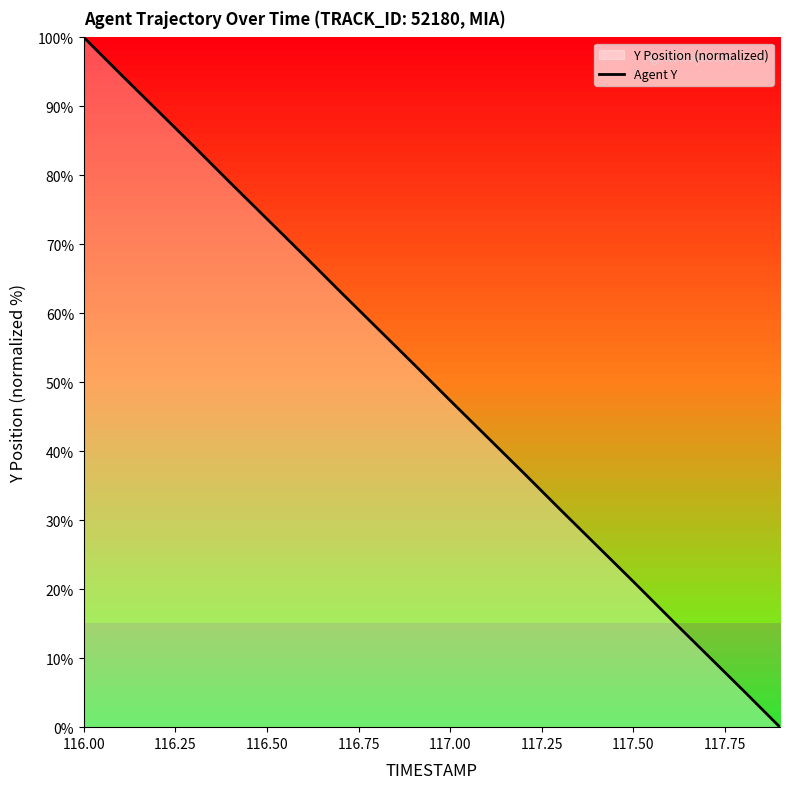

What is the label of the 1st point from the left?

116.00